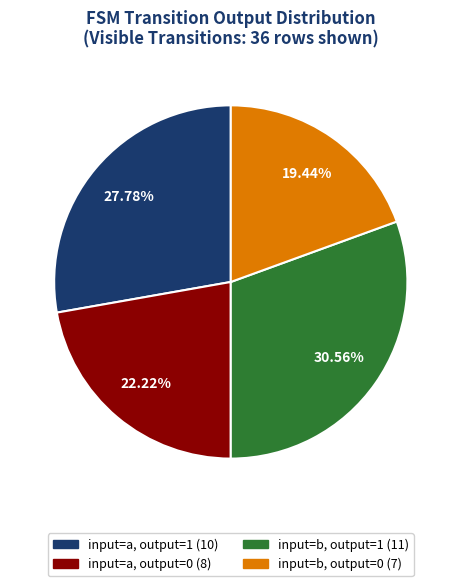

Is there a majority slice in this chart?

No